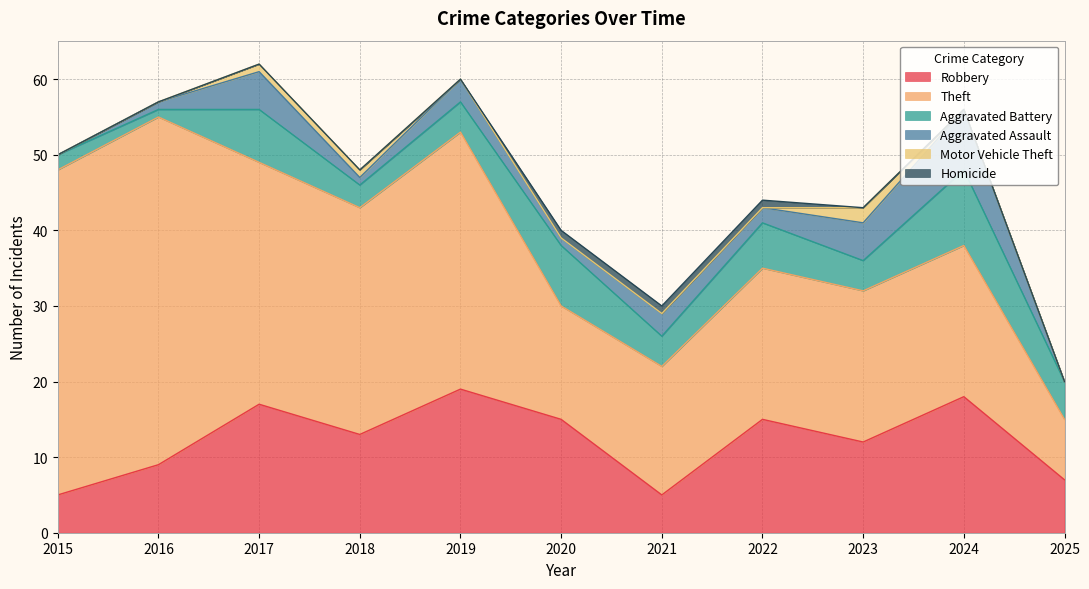

What is the total value across all series at 2024?

56